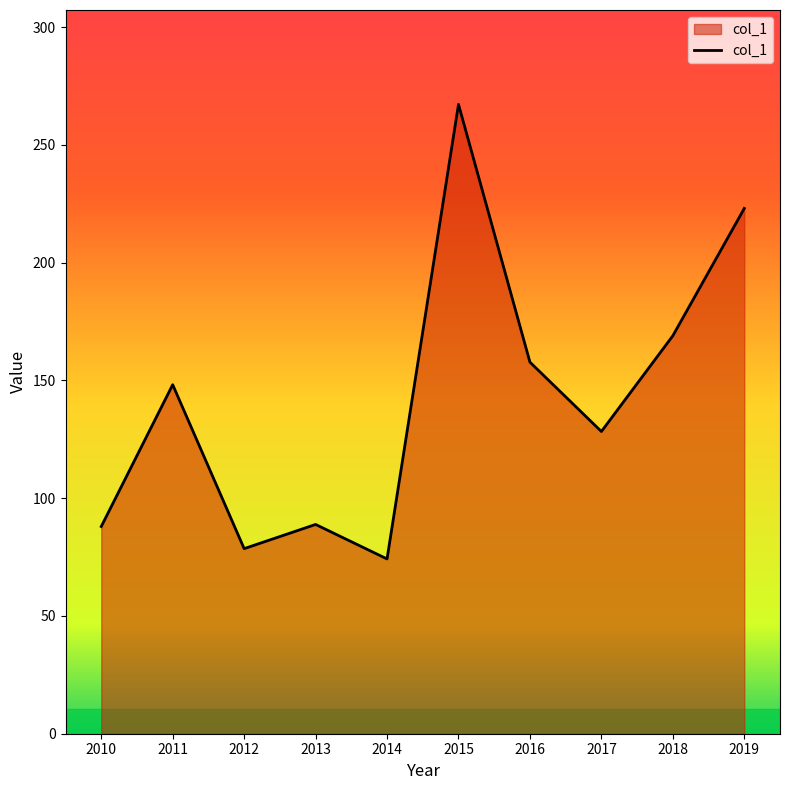

What is the ratio of the value at 2014 to the value at 2011?

0.5